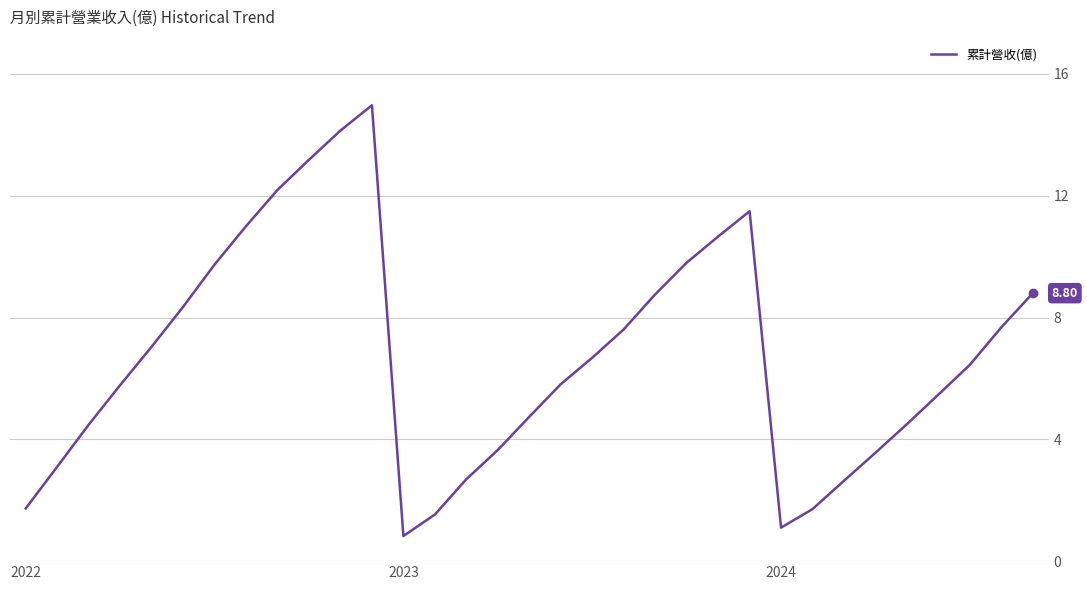

What is the value of the 19th point from the left?

6.7